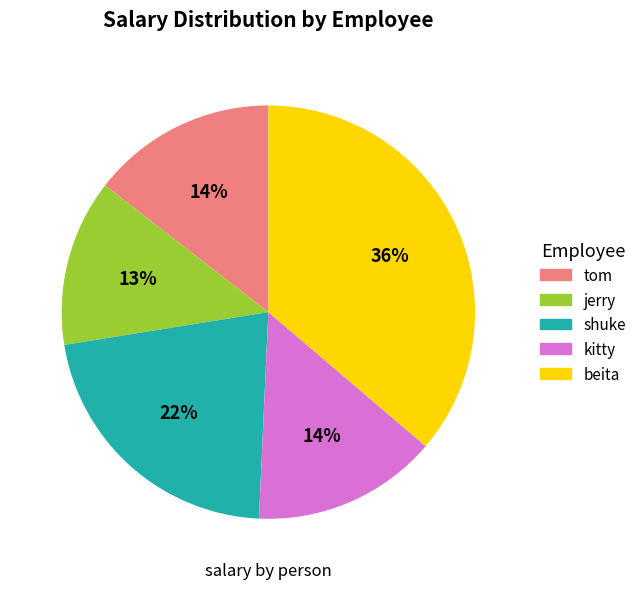

To the nearest percent, what is the average slice percentage?

20%